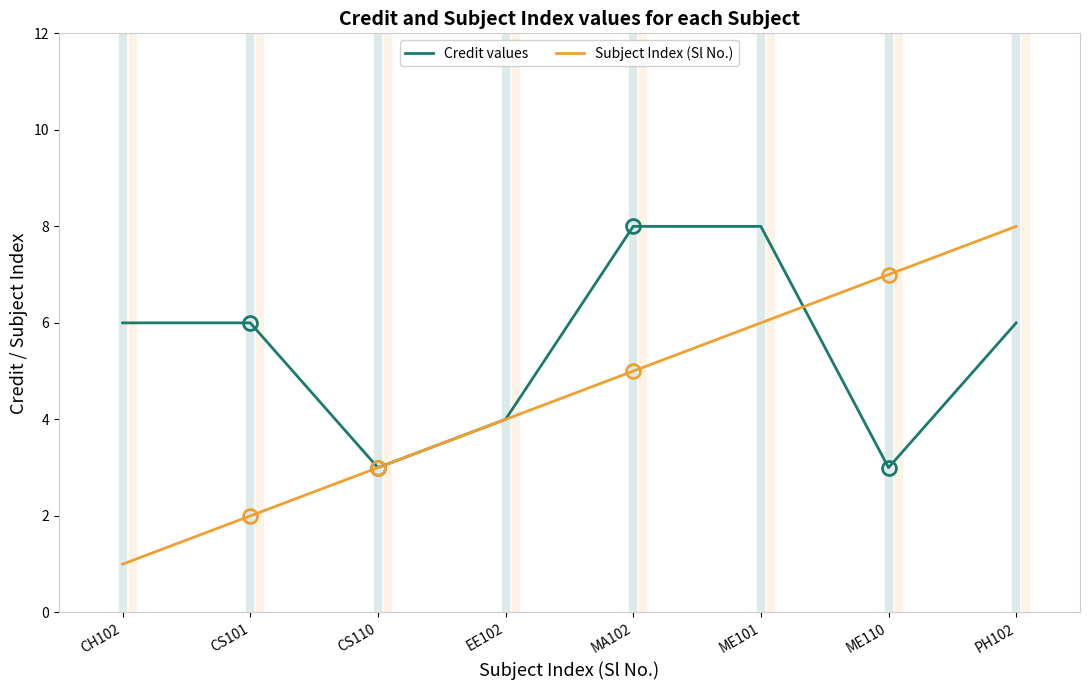

How many Credit values values are between 4 and 8?

6